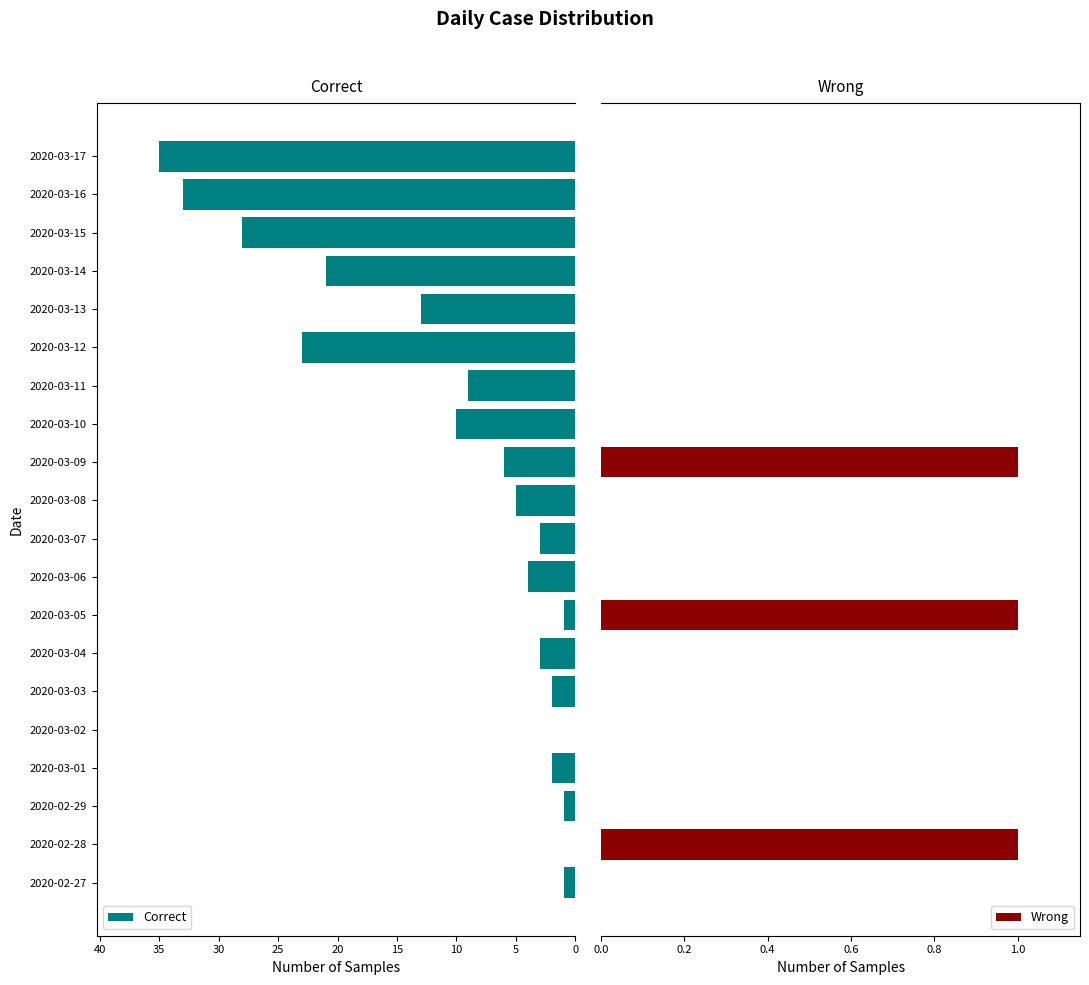

What are all the series names shown in the legend?

Correct, Wrong